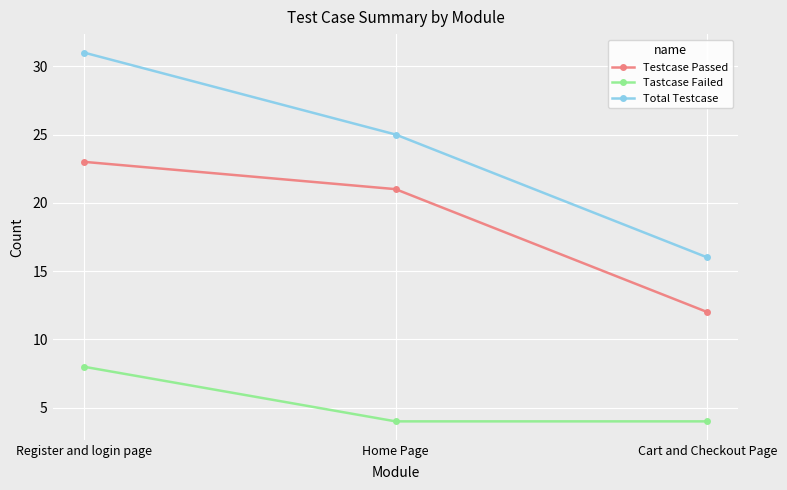

Reading left to right, what are all the values shown in this chart?

Testcase Passed: Register and login page=23	Home Page=21	Cart and Checkout Page=12
Tastcase Failed: Register and login page=8	Home Page=4	Cart and Checkout Page=4
Total Testcase: Register and login page=31	Home Page=25	Cart and Checkout Page=16